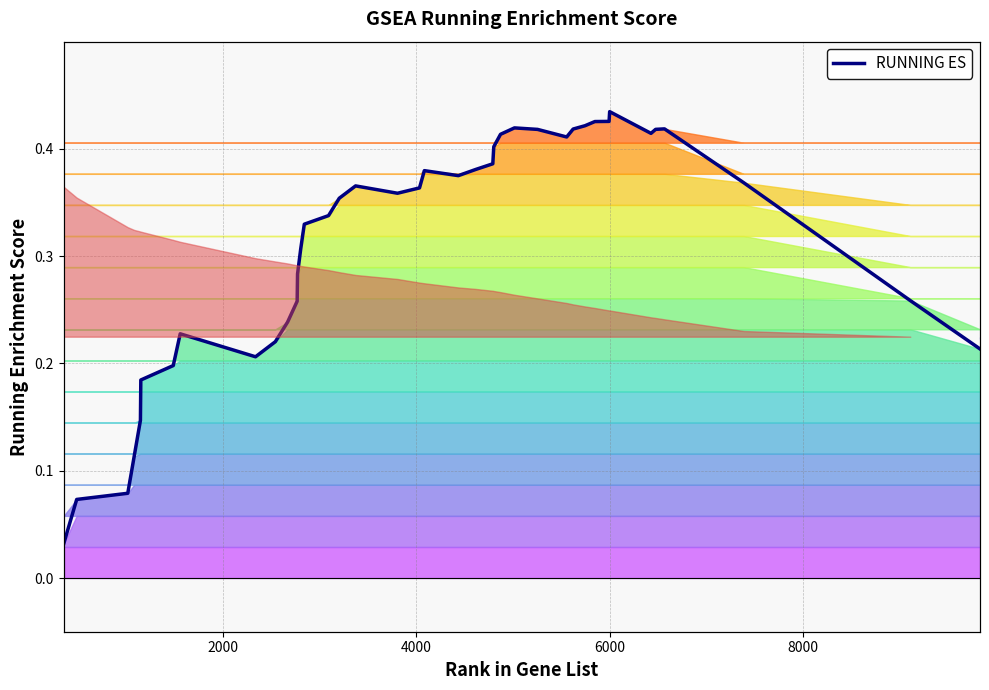

Reading right to left, transcribe all the data shown in this chart.

0.2	0.3	0.4	0.4	0.4	0.4	0.4	0.4	0.4	0.4	0.4	0.4	0.4	0.4	0.4	0.4	0.4	0.4	0.4	0.4	0.4	0.4	0.4	0.4	0.3	0.3	0.3	0.3	0.3	0.2	0.2	0.2	0.2	0.2	0.2	0.1	0.1	0.1	0.1	0.0